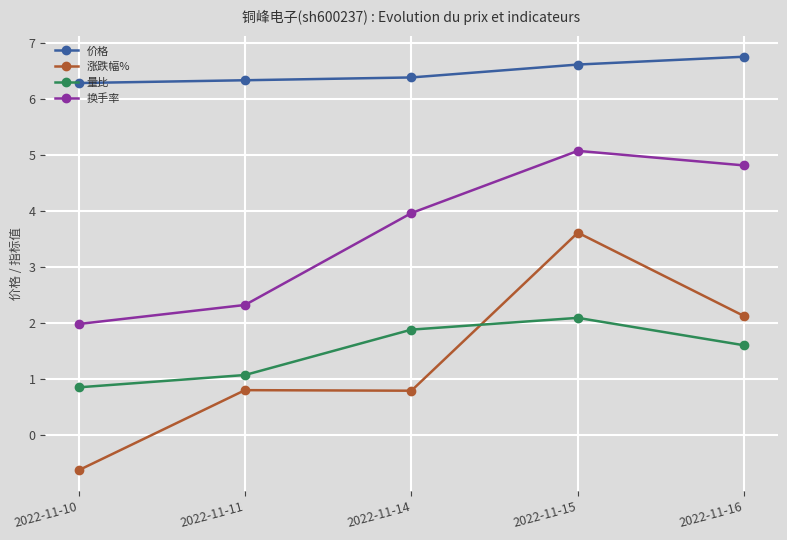

What value does the 换手率 series have at 2022-11-14?

4.0